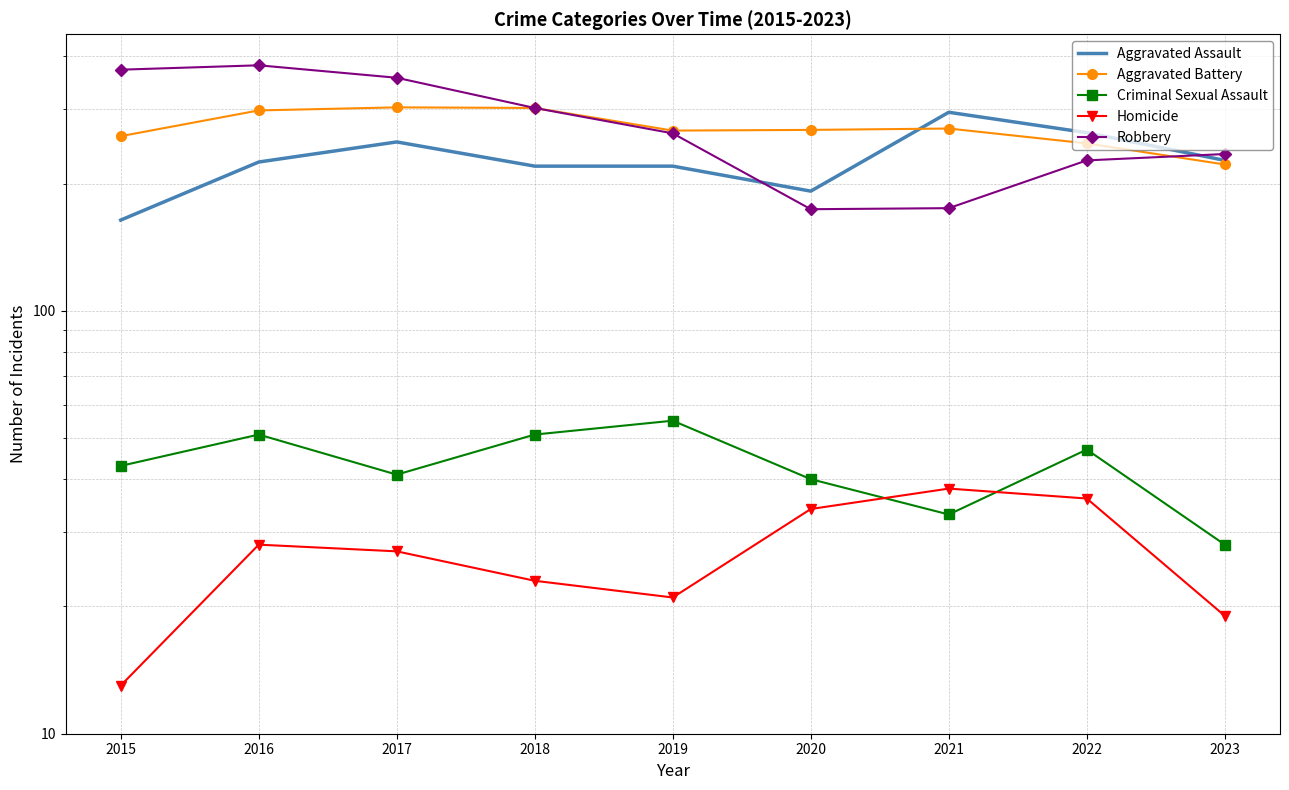

Between 2015 and 2018, which series saw the biggest shift?

Robbery